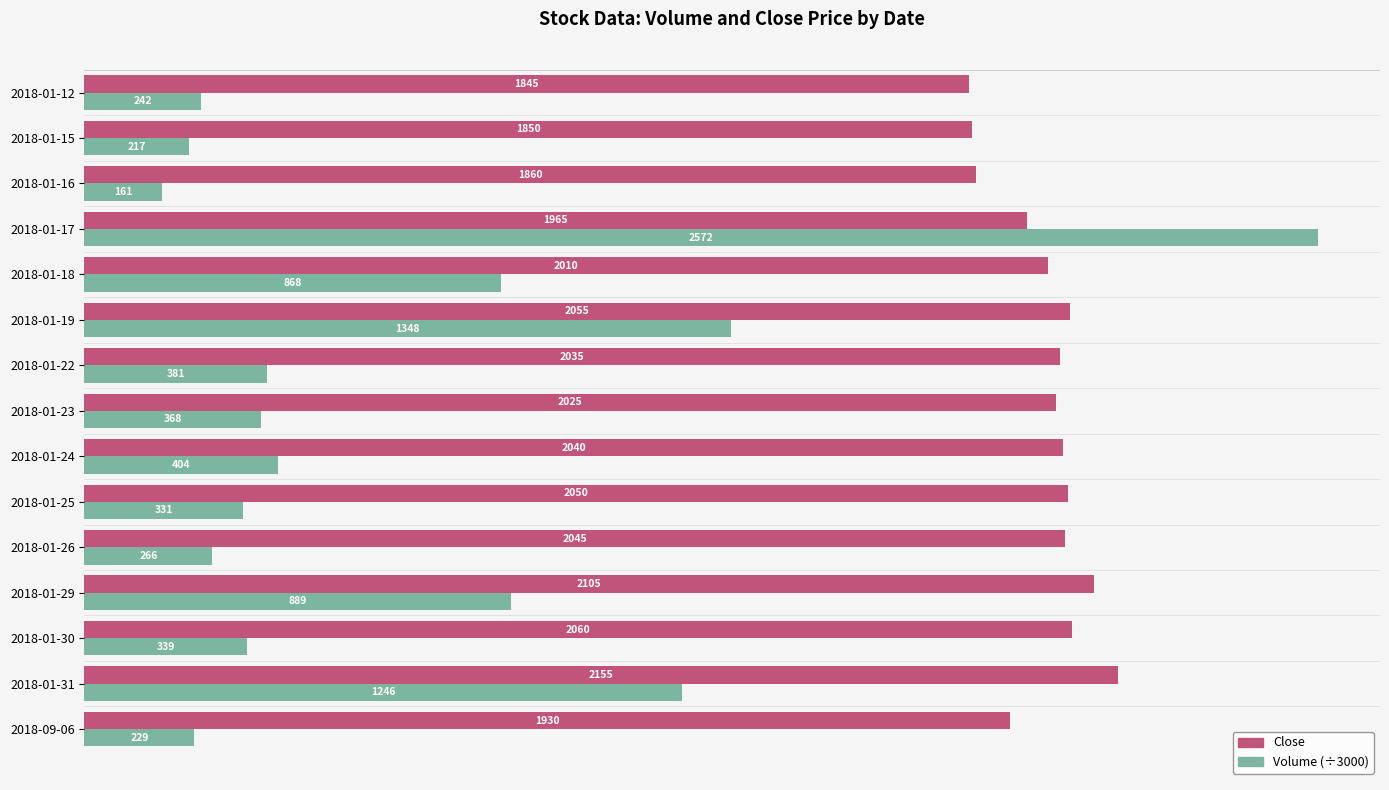

At which label is Volume (÷3000) closest to 1367?

2018-01-19